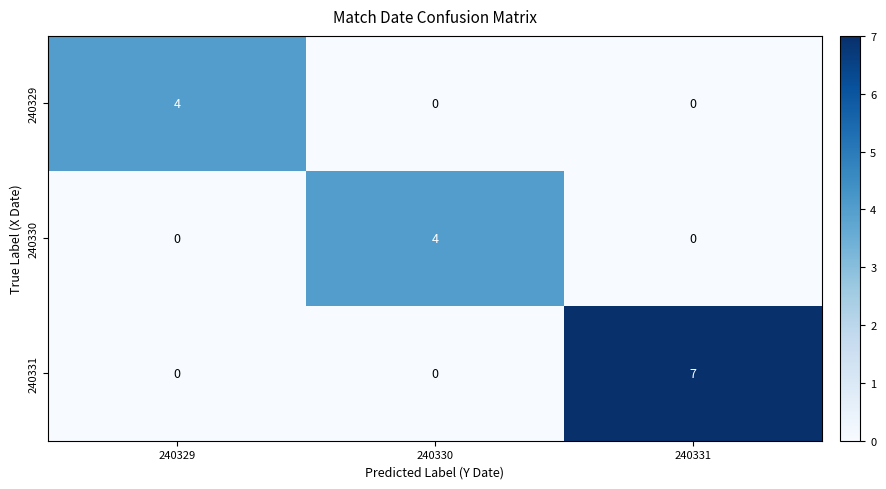

Count the 240330 values in the range 0 to 4.

3